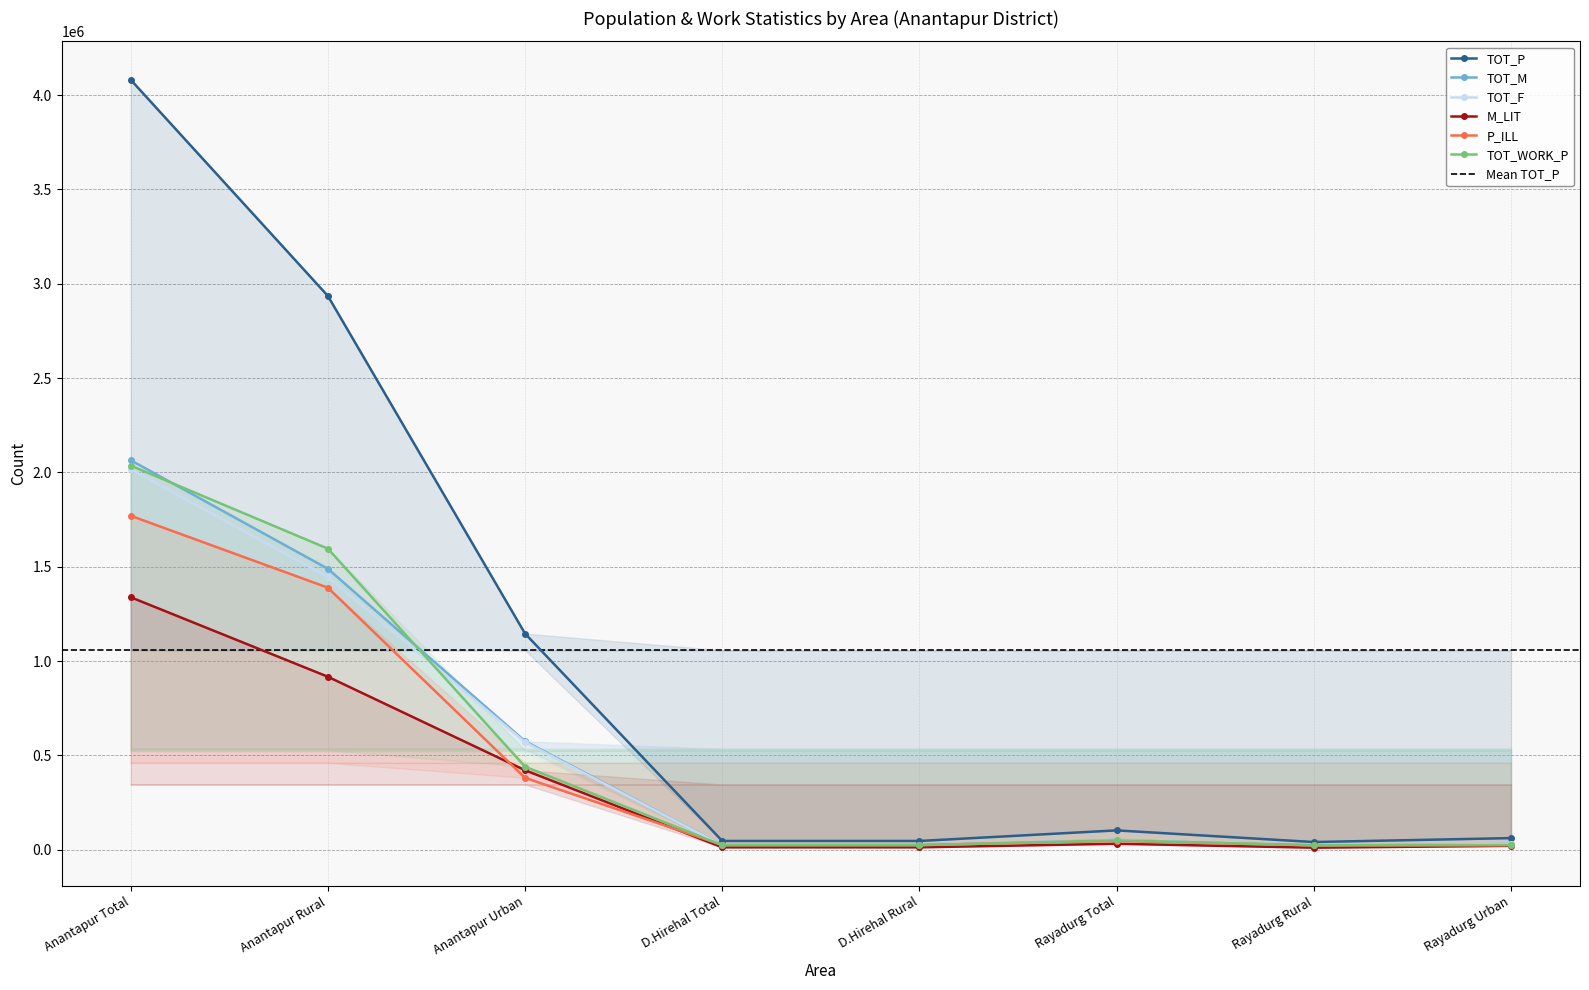

Does the chart have visible grid lines?

Yes